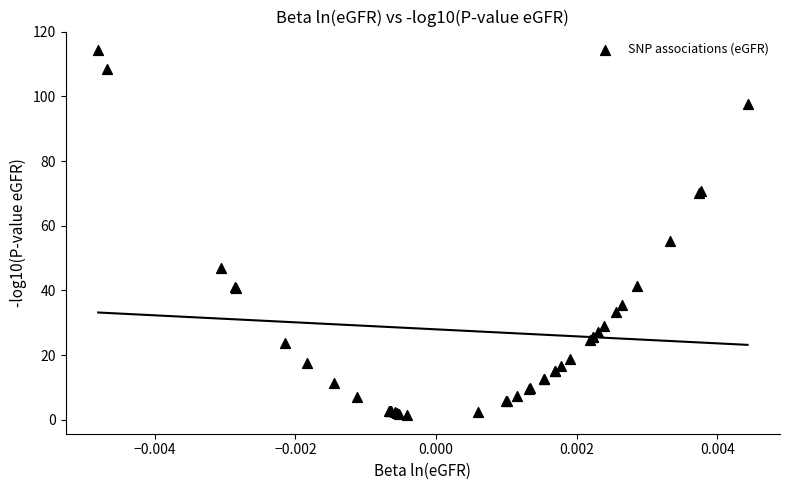

What Y value in the scatter plot is closest to 57?

55.3